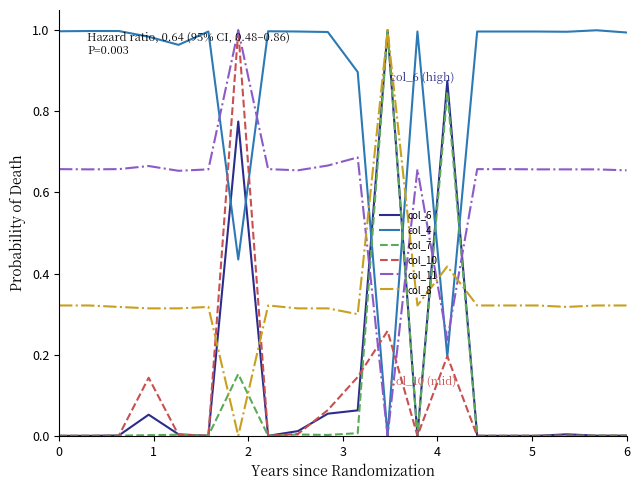

Is this an area chart (filled region under the line)?

No